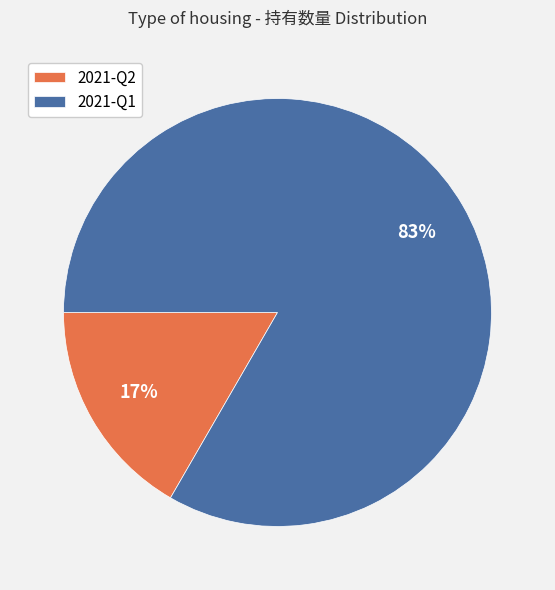

Do 2021-Q1 and 2021-Q2 together represent more than half of the pie?

Yes